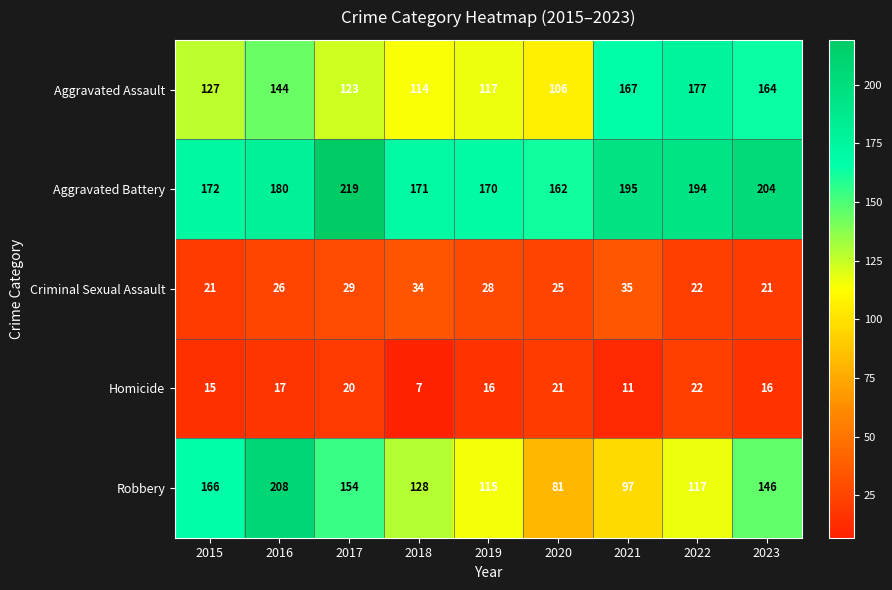

What is the difference between the maximum and minimum values in the Aggravated Battery series?

57